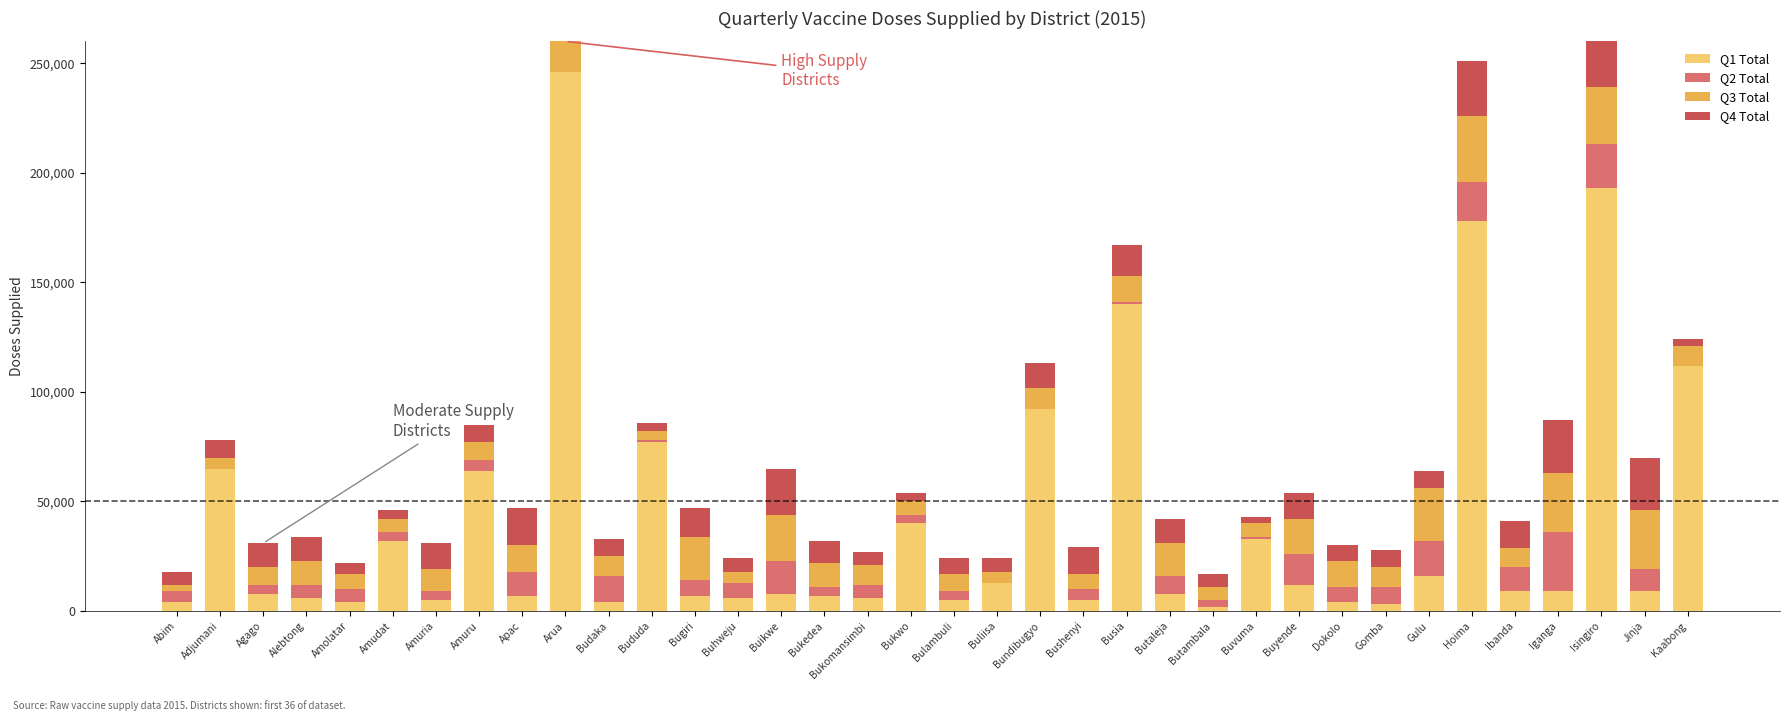

The value of Q1 Total at Amudat is 9297. True or false?

False